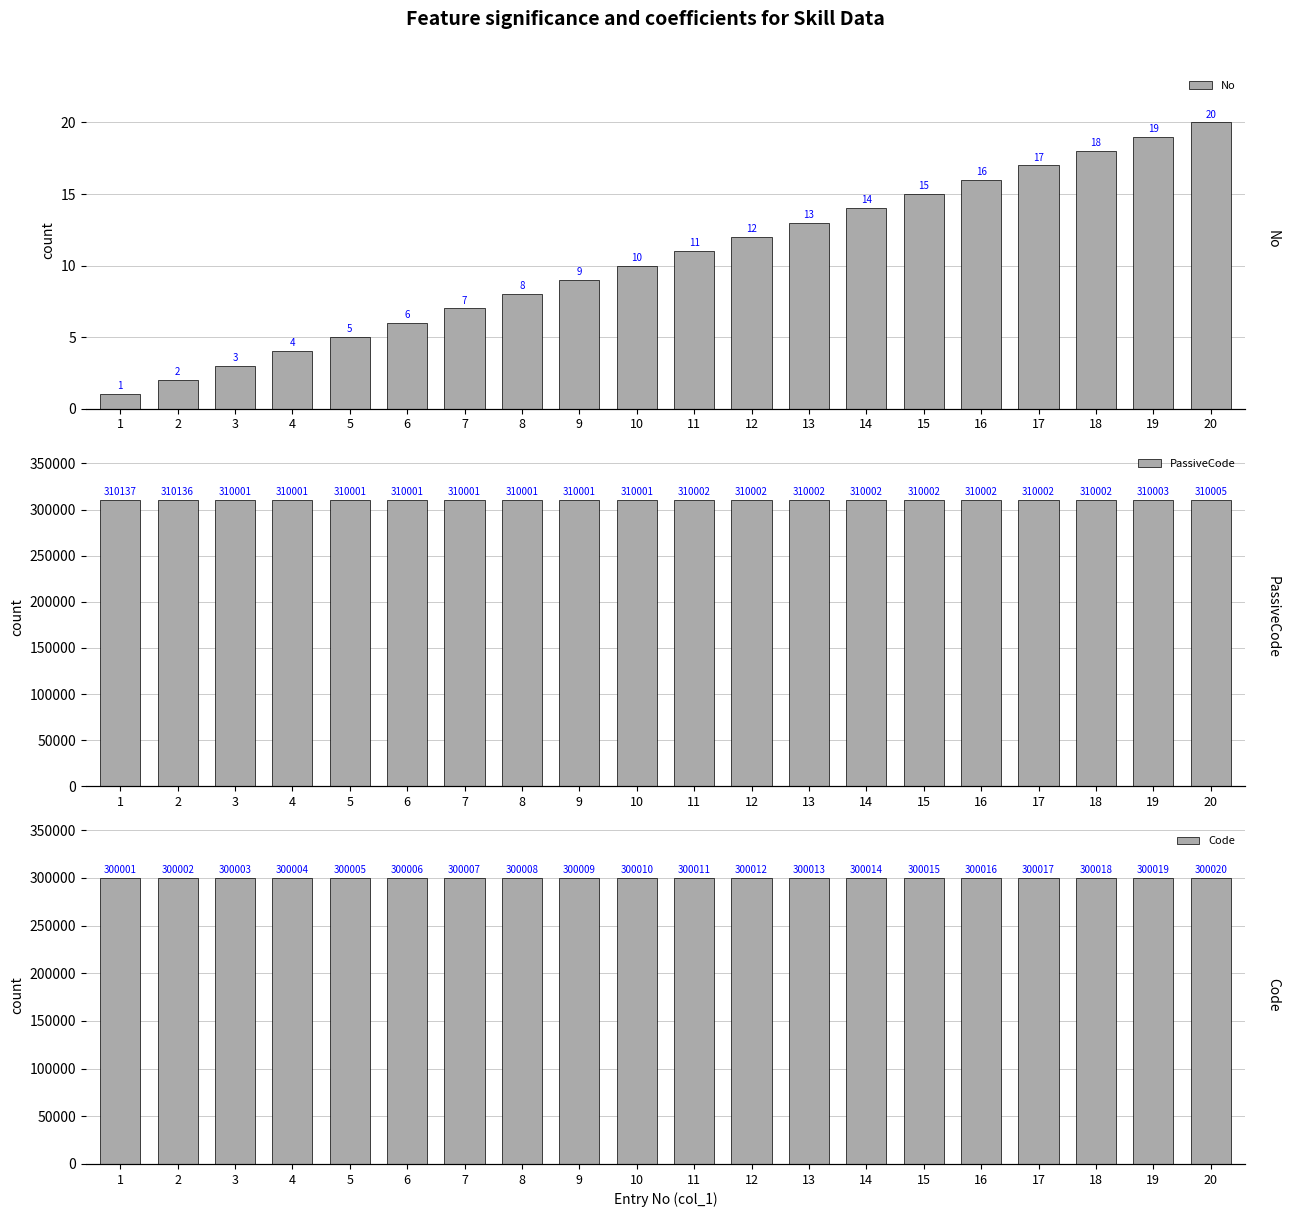

Rank the series by their maximum value, from lowest to highest.

No, Code, PassiveCode